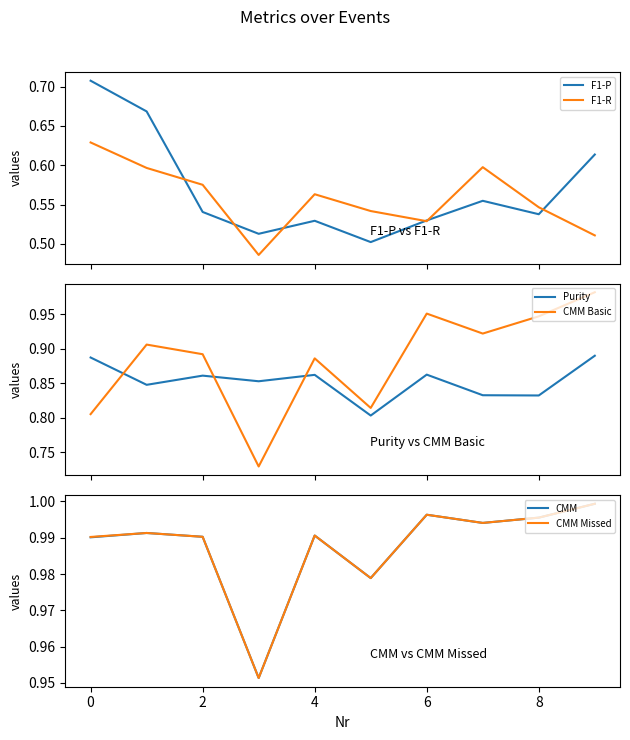

True or false: CMM Basic and Purity cross at least once.

True